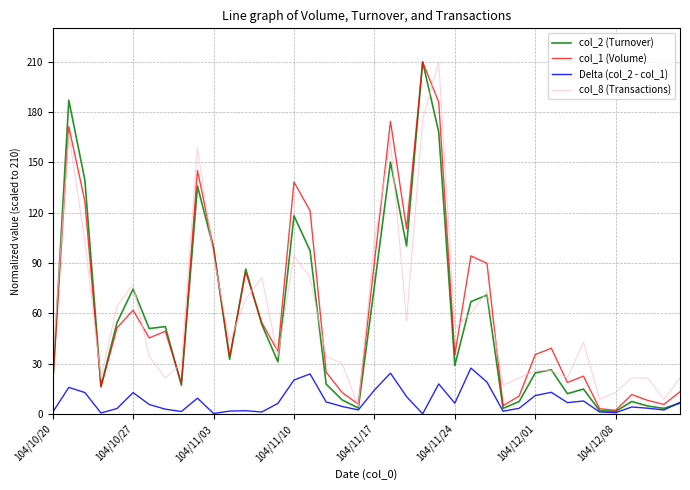

True or false: col_2 (Turnover) and col_1 (Volume) intersect in this chart.

True